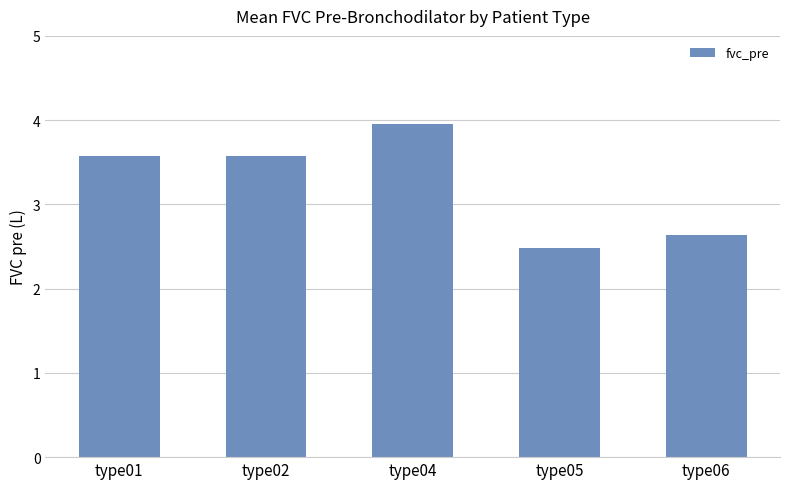

How many series are shown in this chart?

1